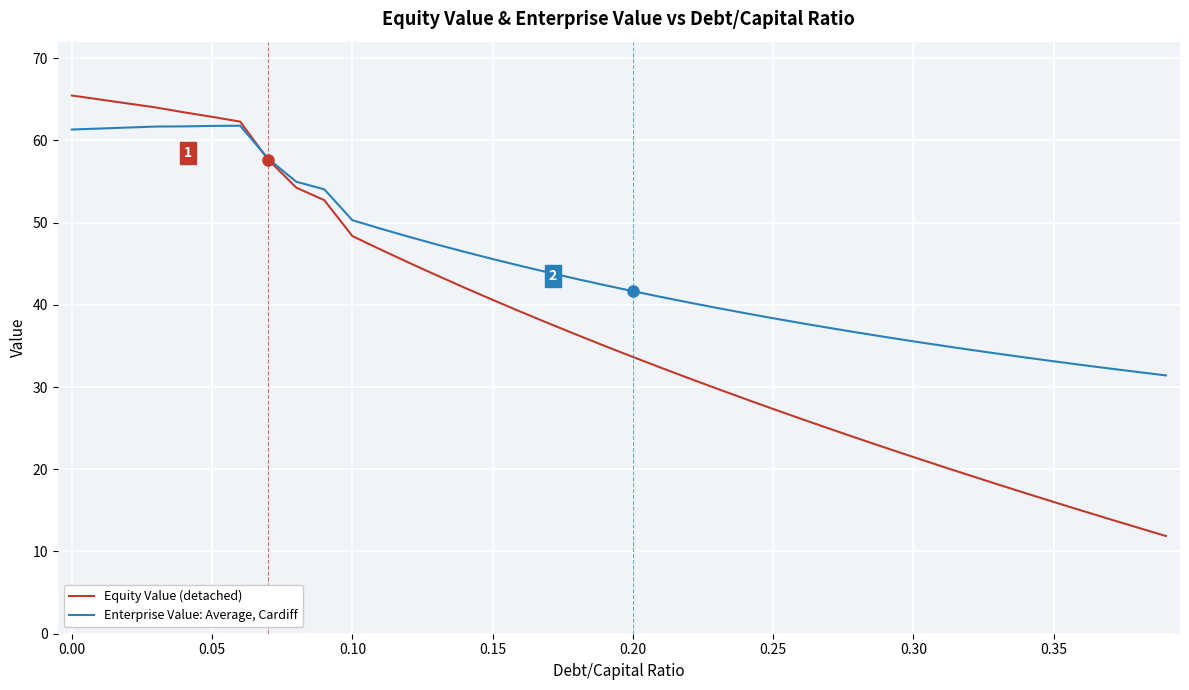

Which series has the largest range (max minus min)?

Equity Value (detached)